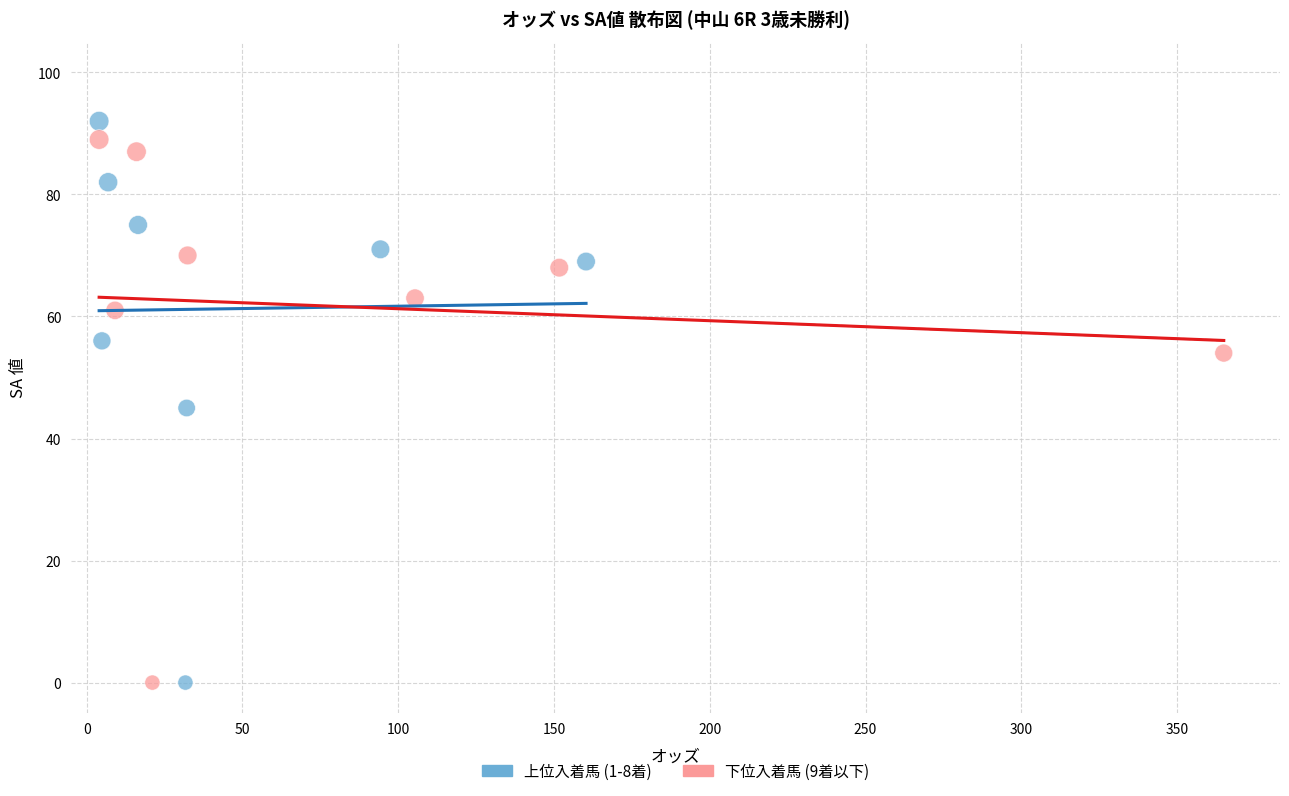

Which series has the largest Y range (max minus min)?

上位入着馬 (1-8着)